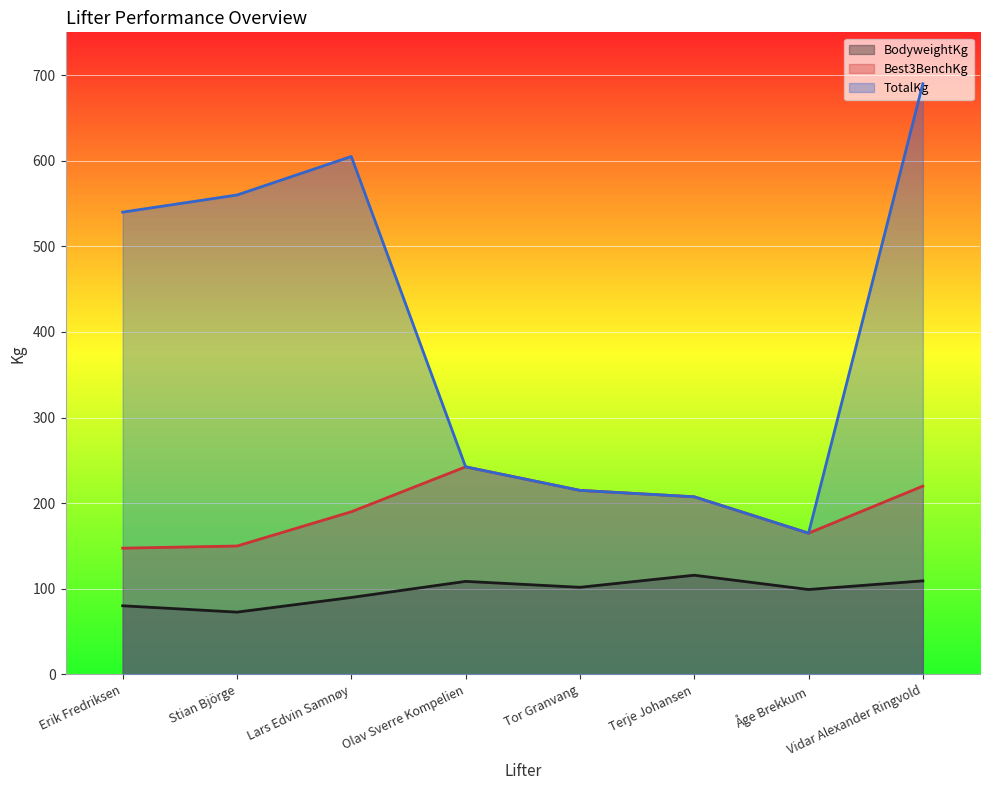

Which series has the largest range (max minus min)?

TotalKg